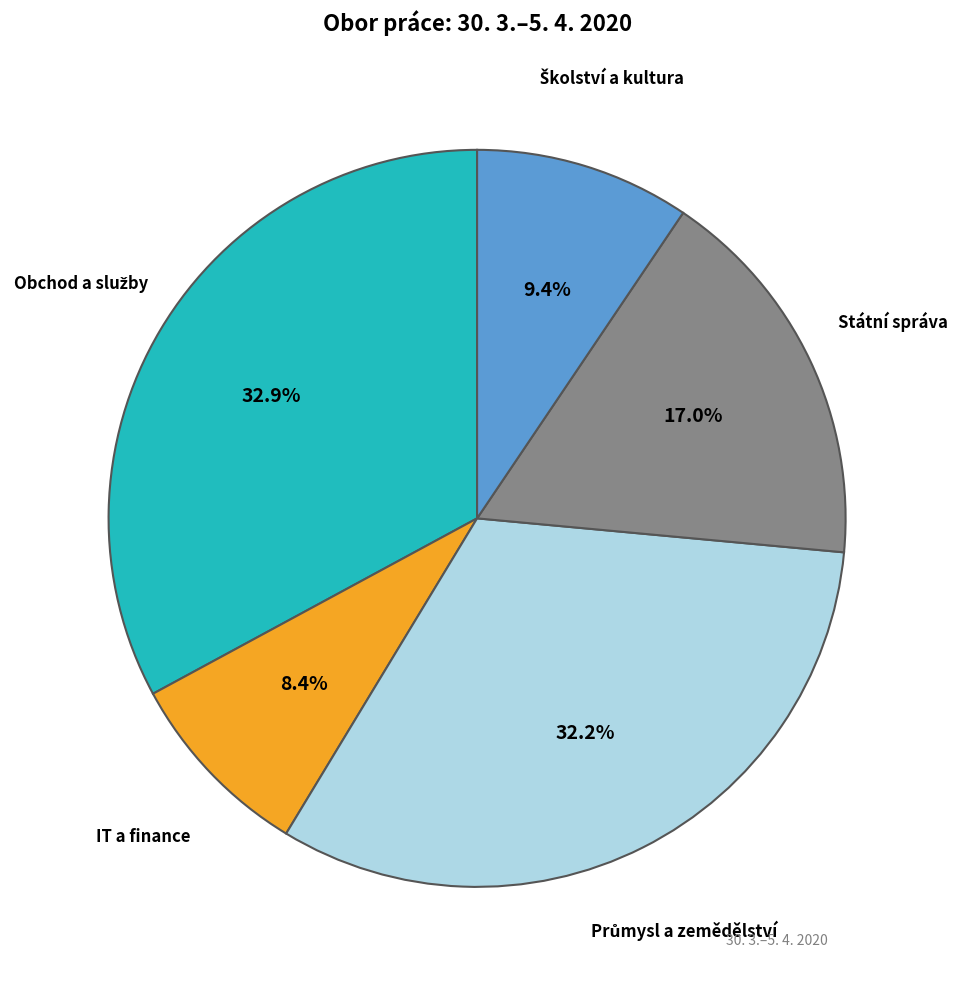

Is there a majority slice in this chart?

No